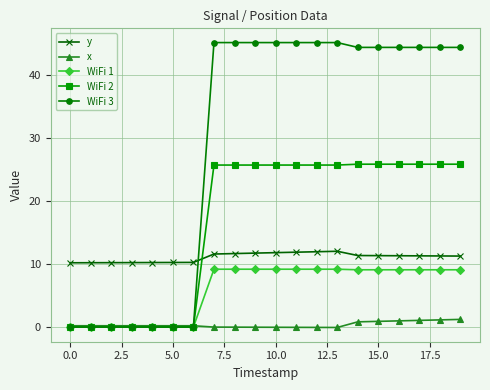

At how many categories does at least one series exceed 19?

13